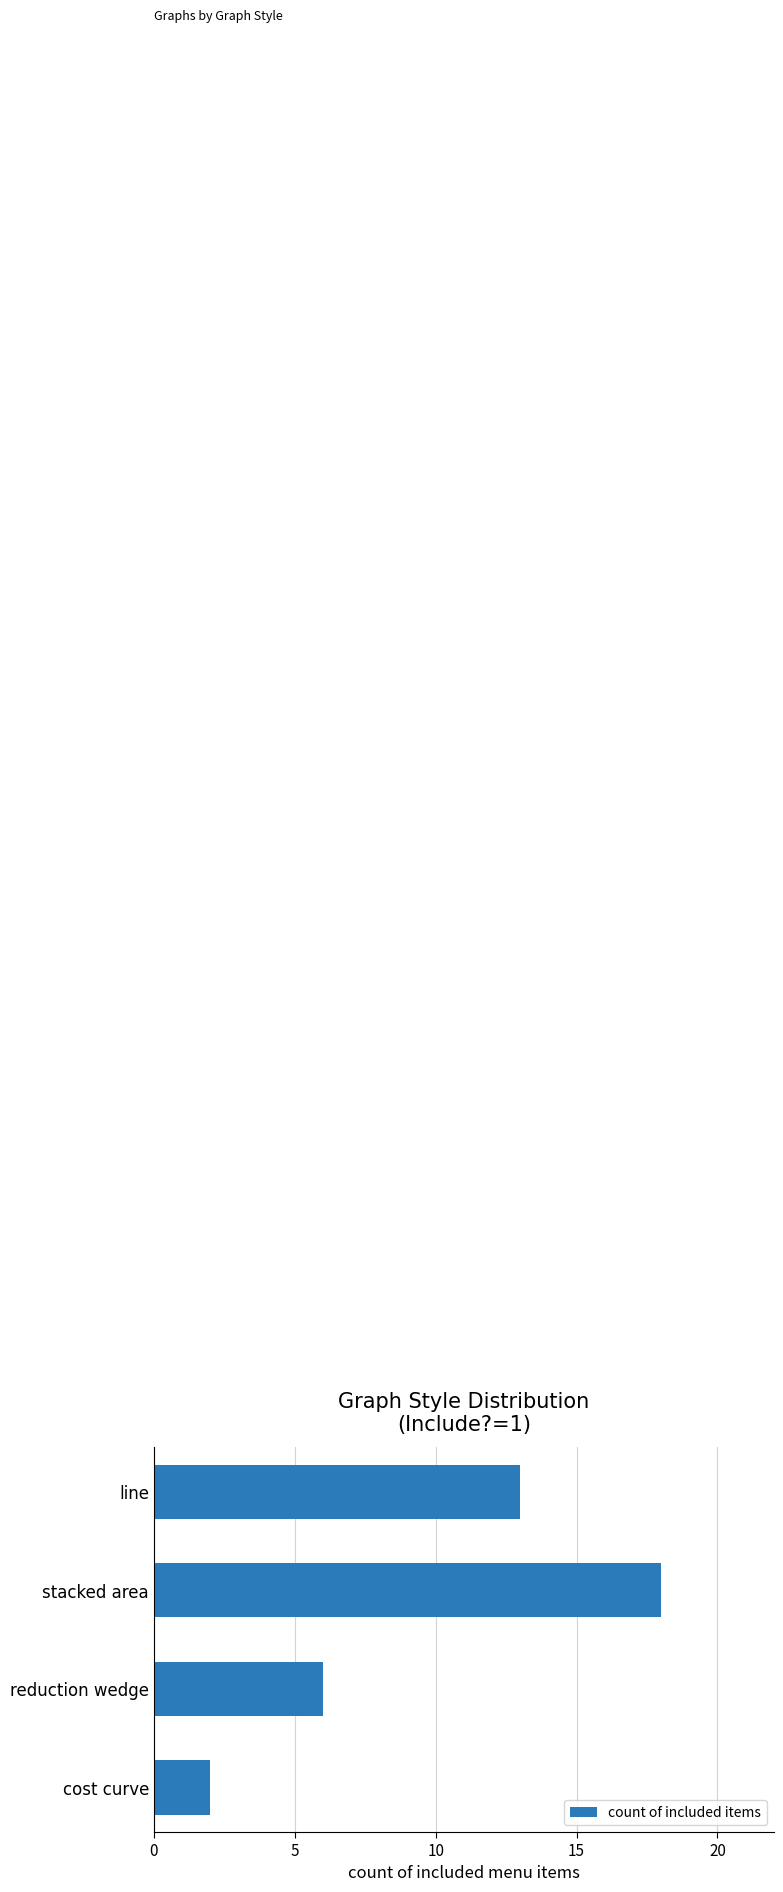

Rank the categories by value from lowest to highest.

cost curve, reduction wedge, line, stacked area